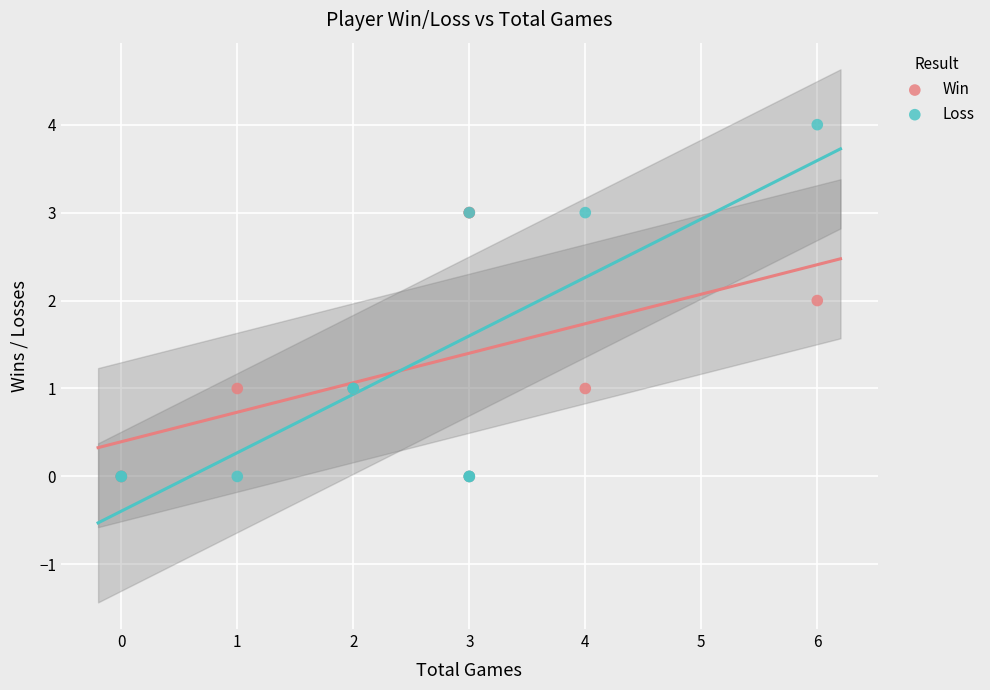

Which series reaches the maximum Y coordinate?

Loss